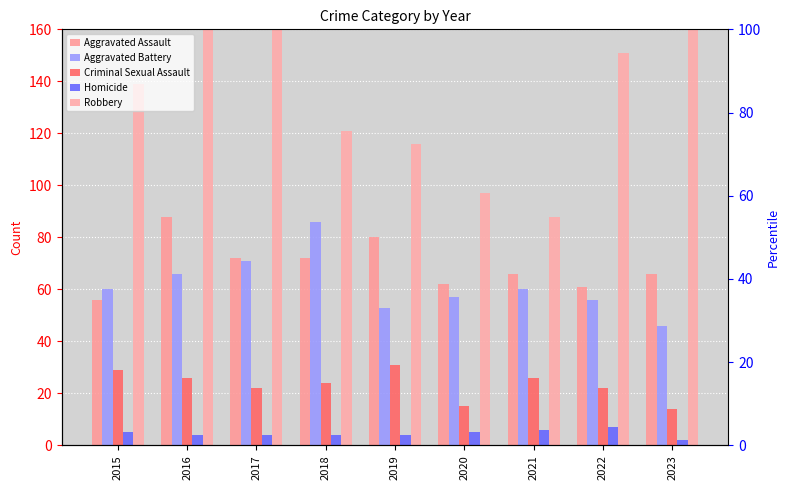

Reading right to left, transcribe all the data shown in this chart.

Aggravated Assault: 2023=66	2022=61	2021=66	2020=62	2019=80	2018=72	2017=72	2016=88	2015=56
Aggravated Battery: 2023=46	2022=56	2021=60	2020=57	2019=53	2018=86	2017=71	2016=66	2015=60
Criminal Sexual Assault: 2023=14	2022=22	2021=26	2020=15	2019=31	2018=24	2017=22	2016=26	2015=29
Homicide: 2023=2	2022=7	2021=6	2020=5	2019=4	2018=4	2017=4	2016=4	2015=5
Robbery: 2023=251	2022=151	2021=88	2020=97	2019=116	2018=121	2017=202	2016=178	2015=139